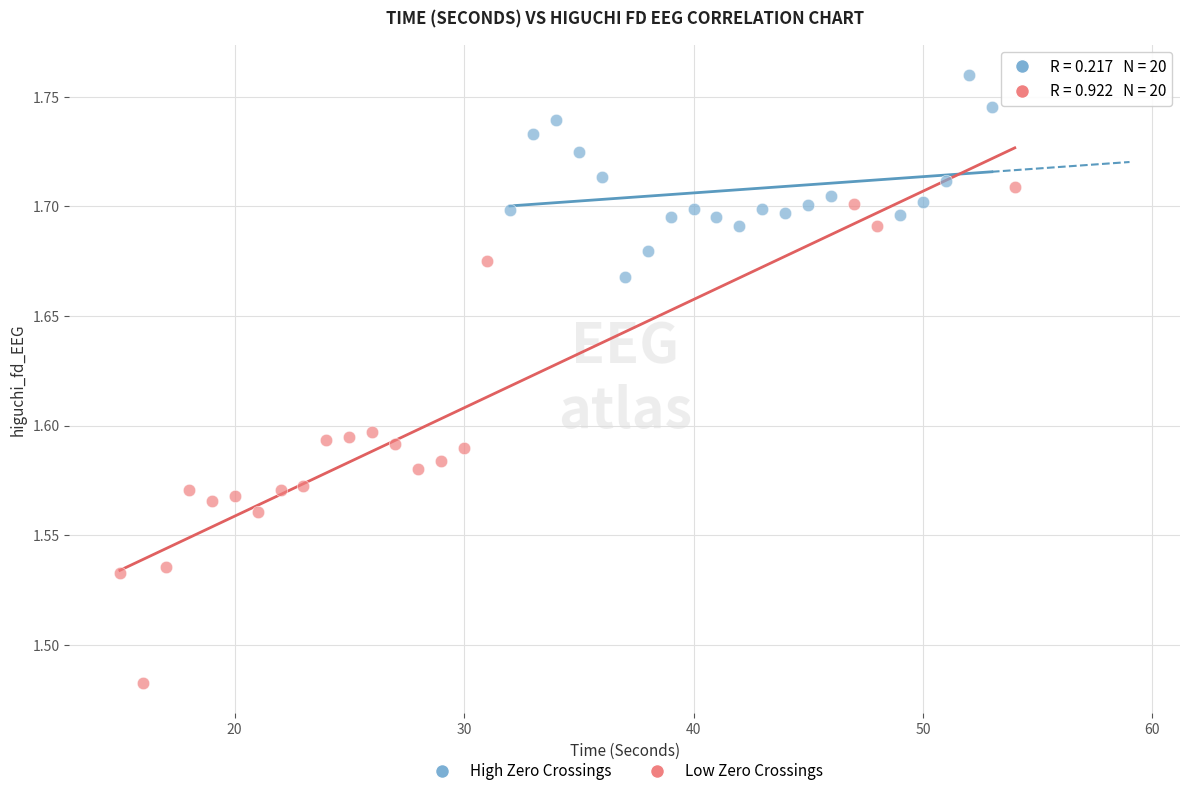

Which series contains the lowest Y value?

Low Zero Crossings